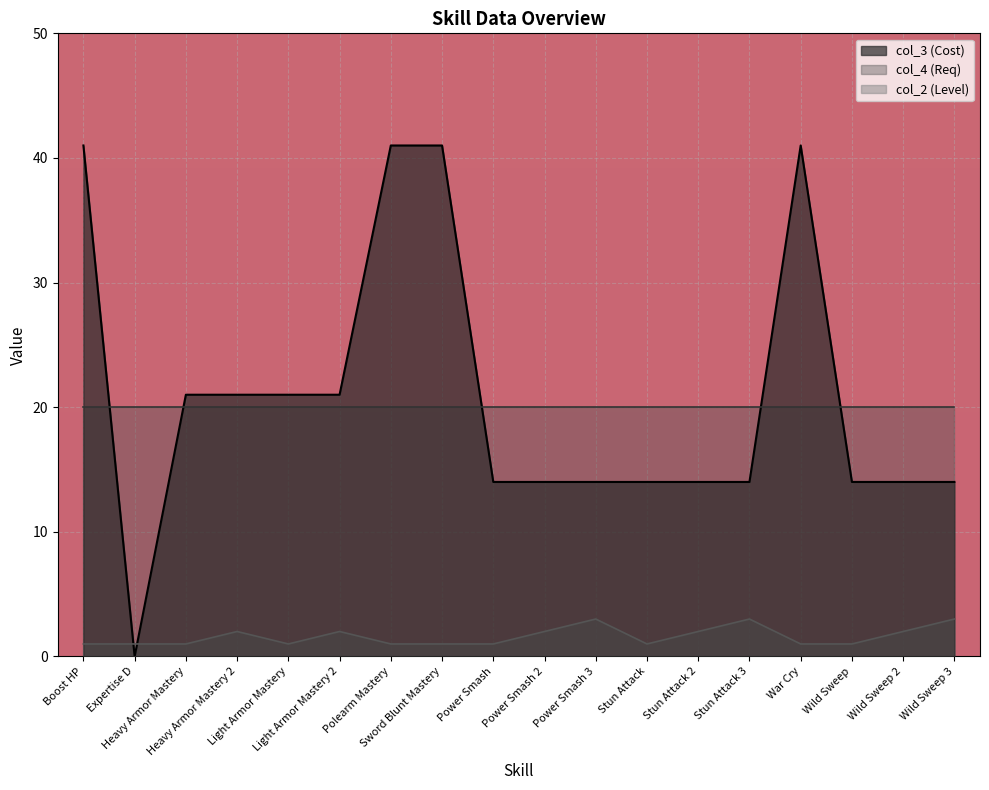

Rank the categories by col_2 (Level) value from highest to lowest.

Power Smash 3, Stun Attack 3, Wild Sweep 3, Heavy Armor Mastery 2, Light Armor Mastery 2, Power Smash 2, Stun Attack 2, Wild Sweep 2, Boost HP, Expertise D, Heavy Armor Mastery, Light Armor Mastery, Polearm Mastery, Sword Blunt Mastery, Power Smash, Stun Attack, War Cry, Wild Sweep